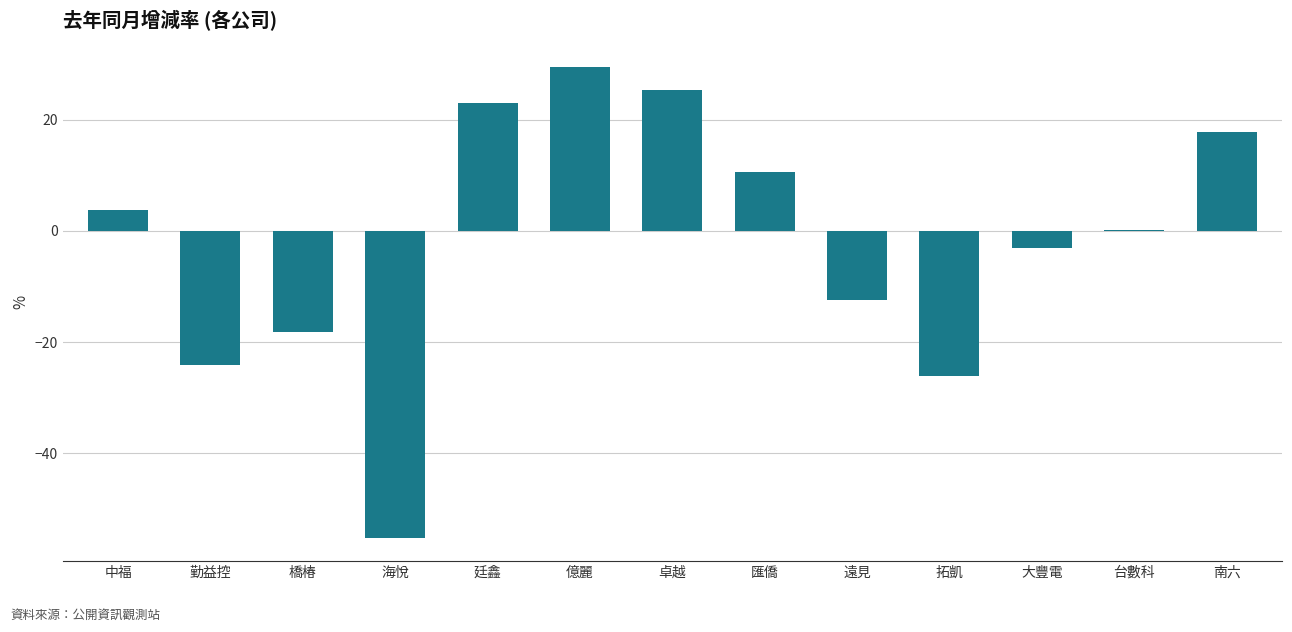

At which category does the chart reach its peak across all series?

億麗